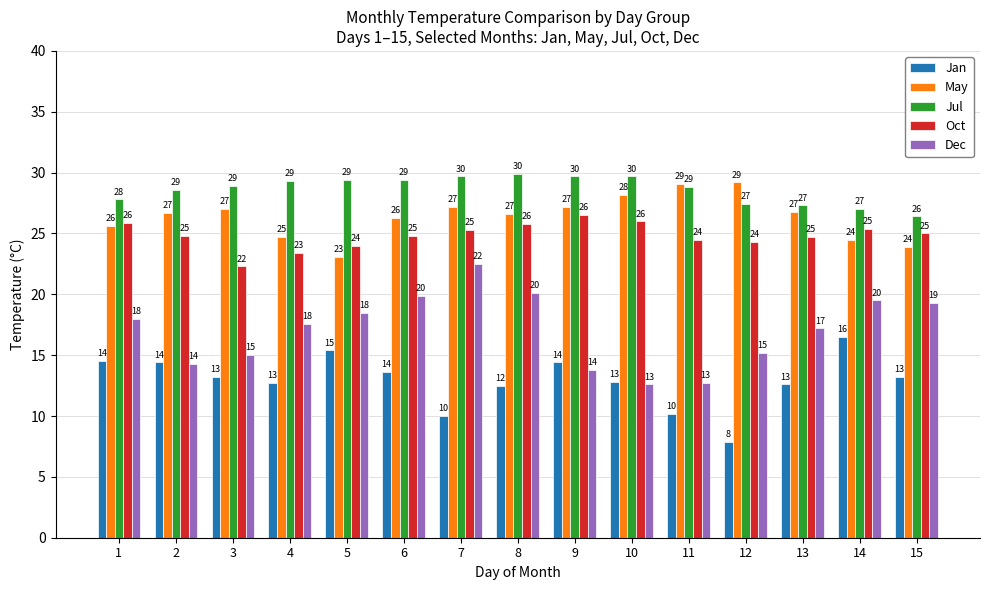

The value of Dec at 13 is 3.7. True or false?

False